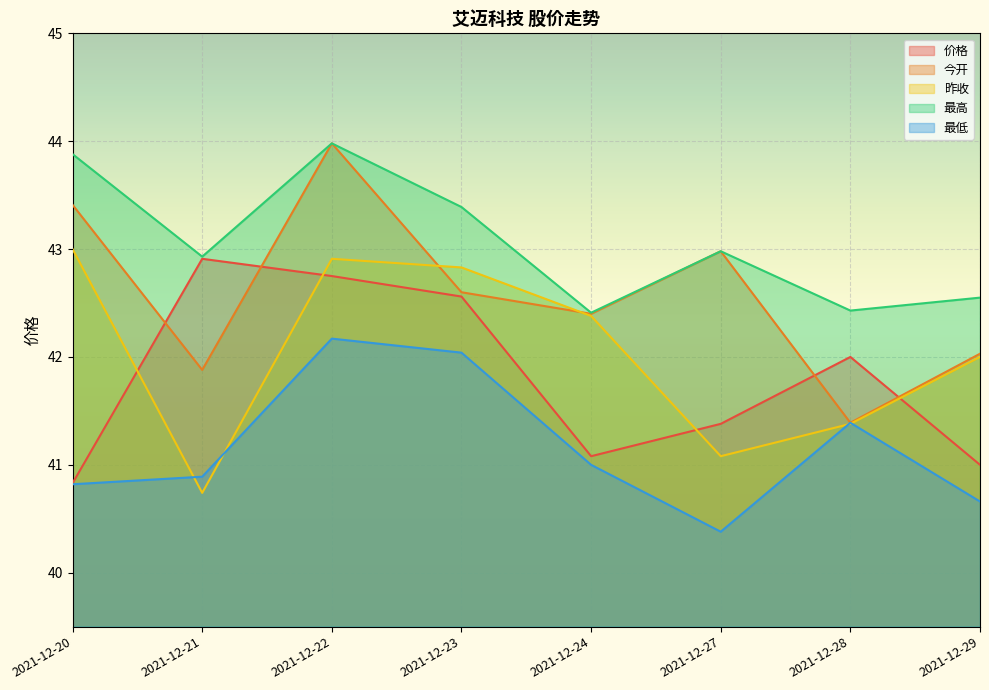

How many data points does each series have?

8